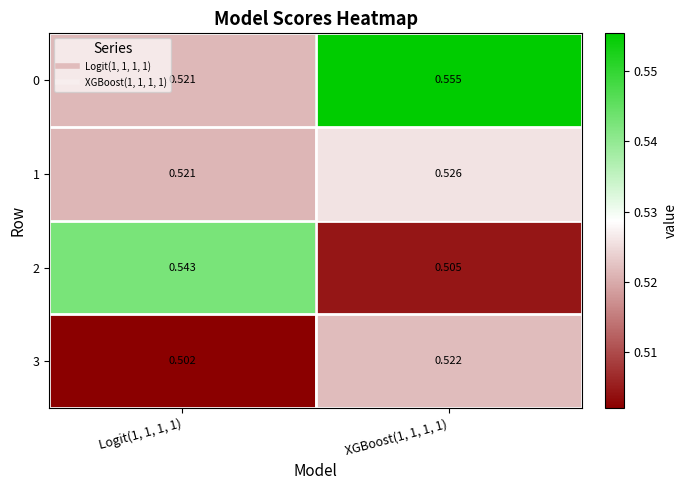

Reading left to right, list all the values displayed in this chart.

0: Logit(1, 1, 1, 1)=0.5	XGBoost(1, 1, 1, 1)=0.6
1: Logit(1, 1, 1, 1)=0.5	XGBoost(1, 1, 1, 1)=0.5
2: Logit(1, 1, 1, 1)=0.5	XGBoost(1, 1, 1, 1)=0.5
3: Logit(1, 1, 1, 1)=0.5	XGBoost(1, 1, 1, 1)=0.5